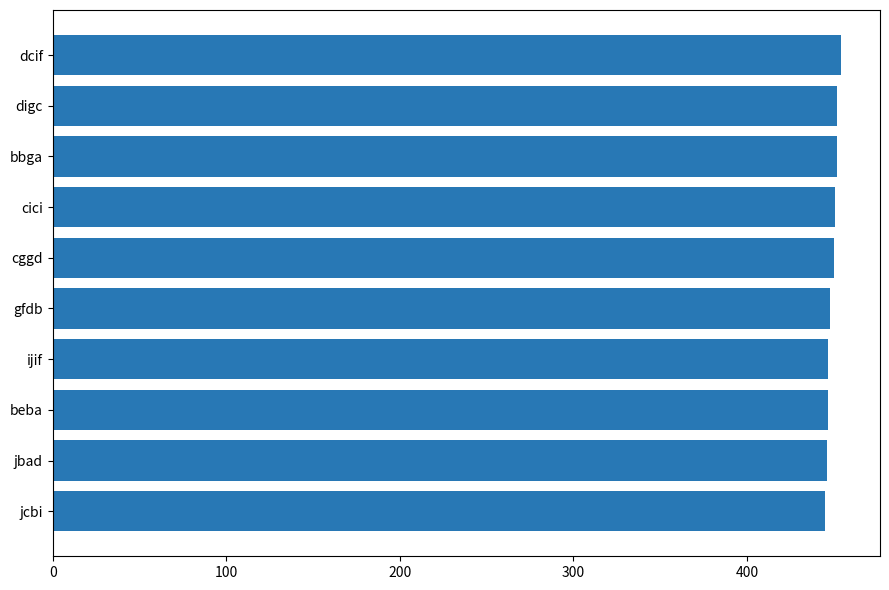

Is it true that the value at dcif is 218?

False